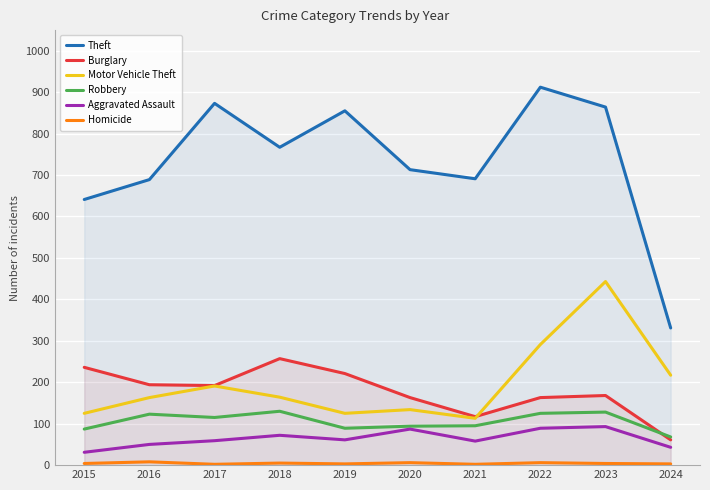

Which series has the largest total across all categories?

Theft